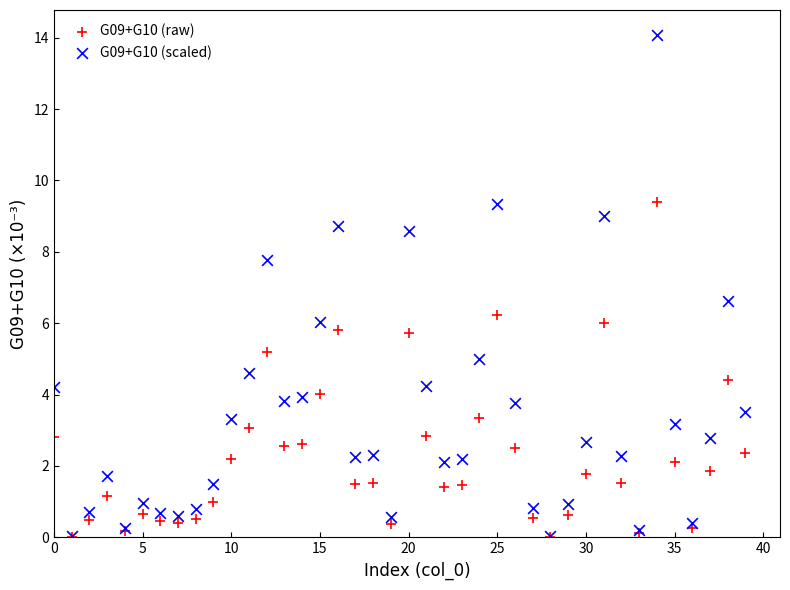

What are all the series names shown in the legend?

G09+G10 (raw), G09+G10 (scaled)